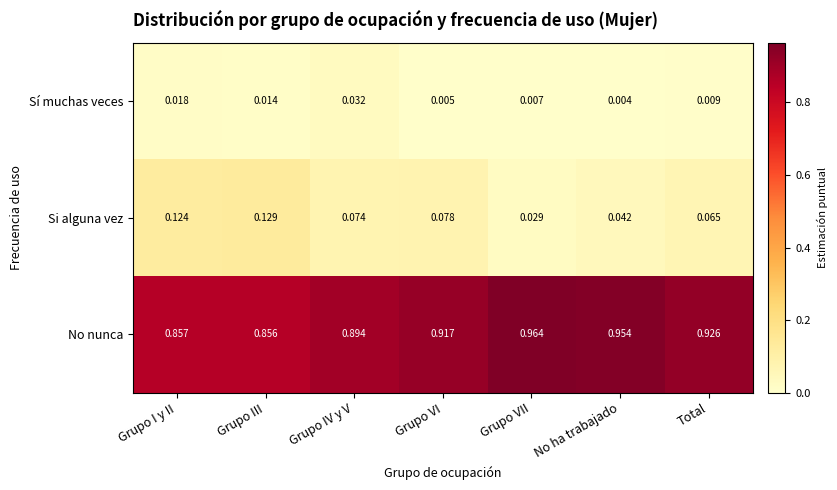

Which label corresponds to the smallest value in the chart?

No ha trabajado